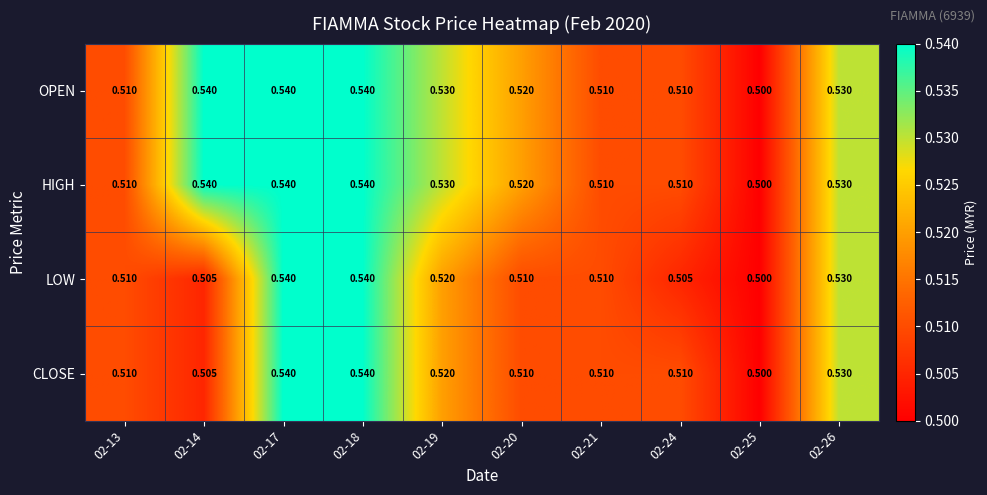

Is the value of LOW at 02-21 greater than the value of OPEN at 02-19?

No